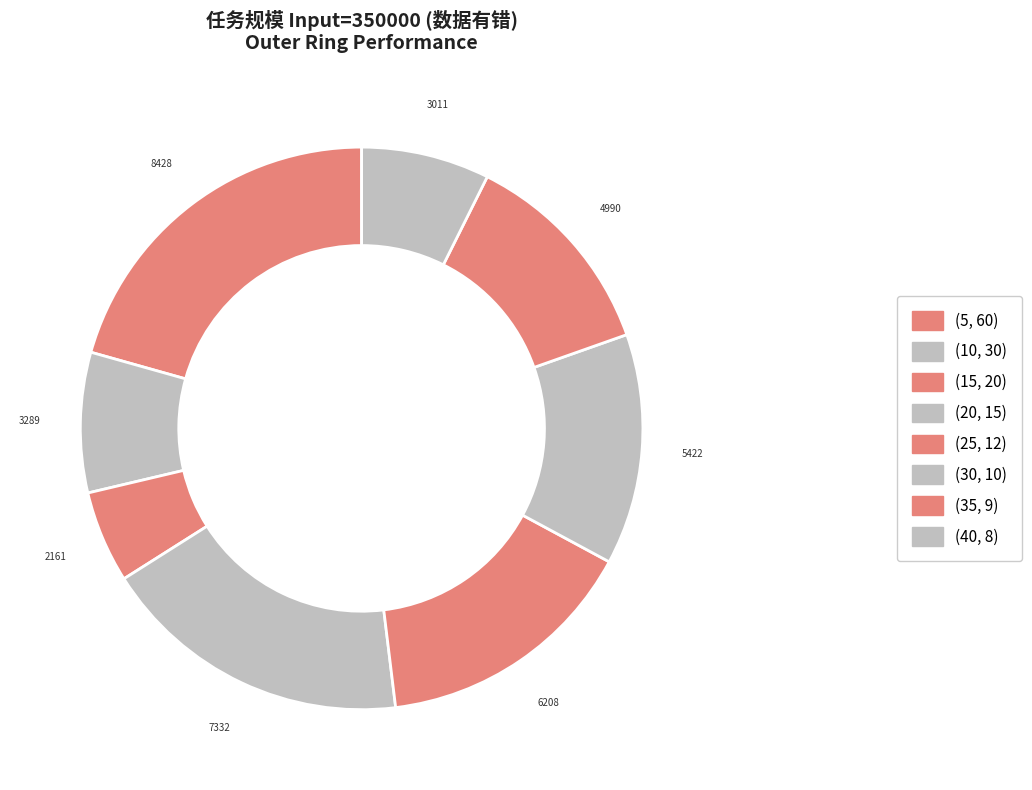

Approximately how many times larger is the value at (25, 12) compared to (15, 20)?

2.9